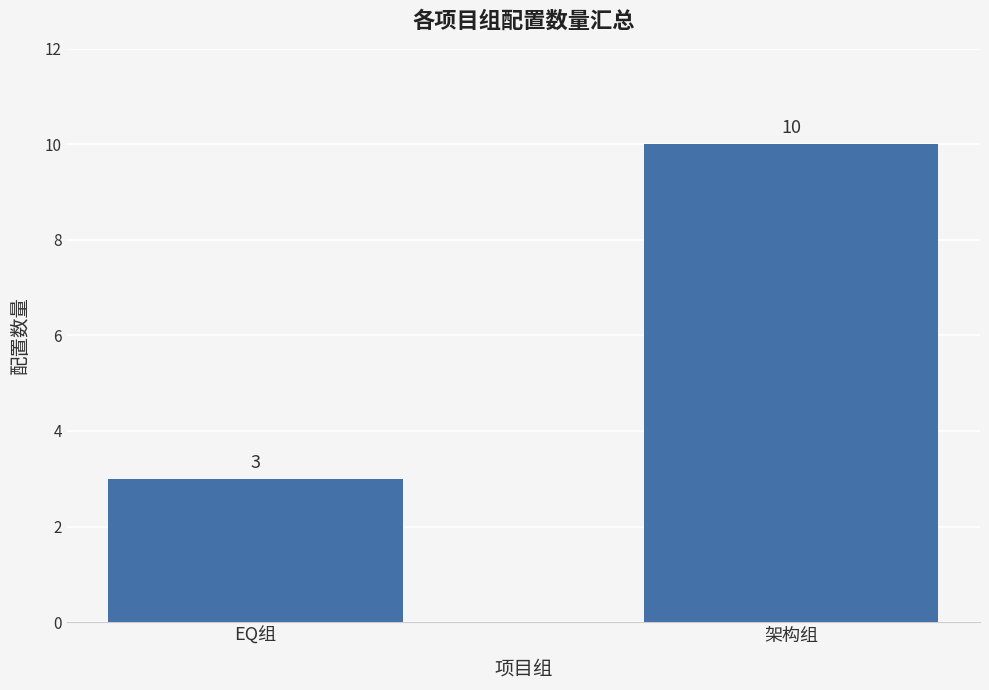

The chart shows a value of 3 at 架构组. True or false?

False